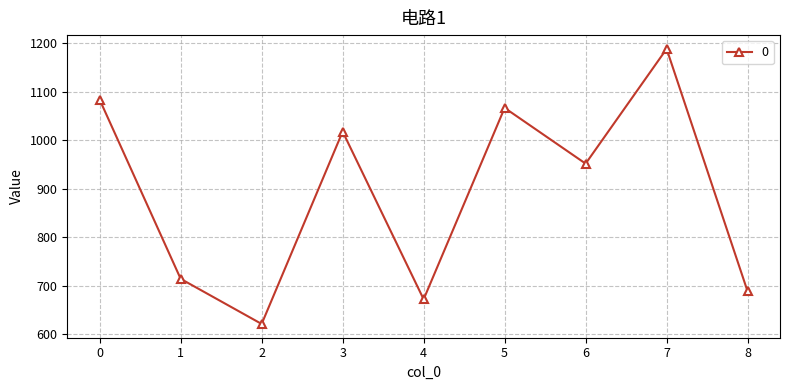

Reading left to right, list all the values displayed in this chart.

1083.4	714.0	620.9	1017.7	671.8	1066.5	951.6	1188.2	688.1